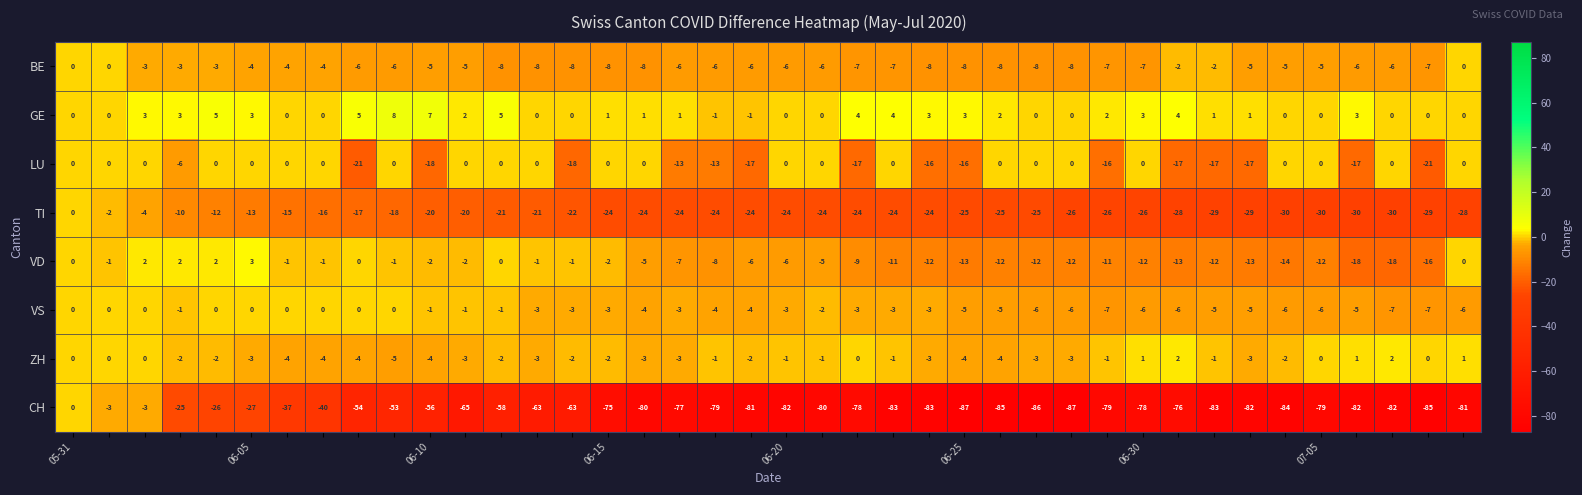

Which series has the widest spread of values?

CH